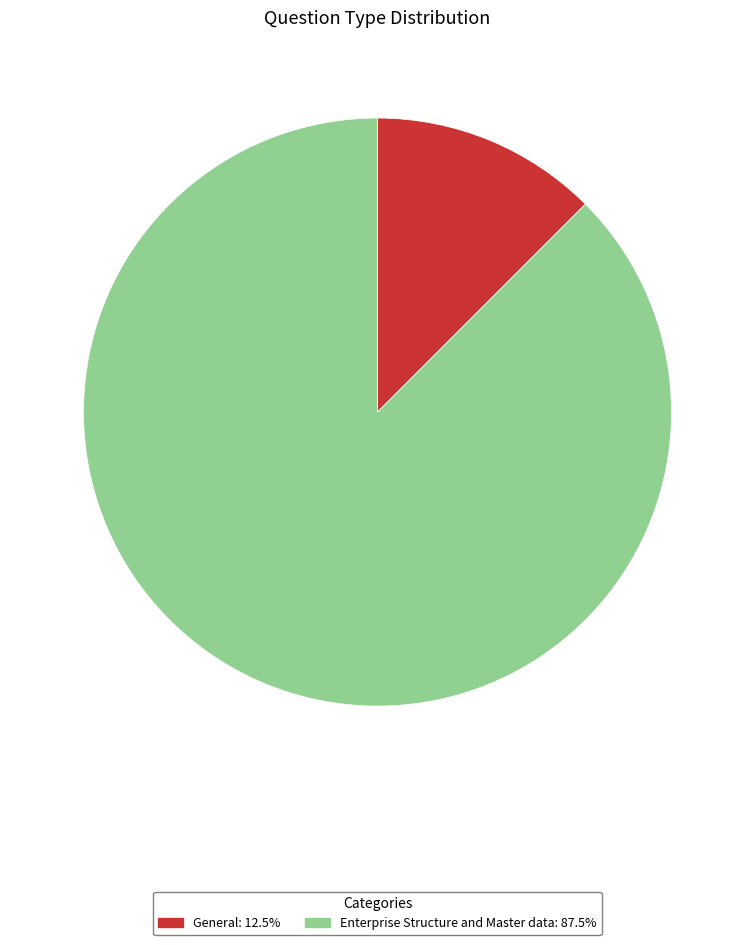

Which slice is the smallest?

General